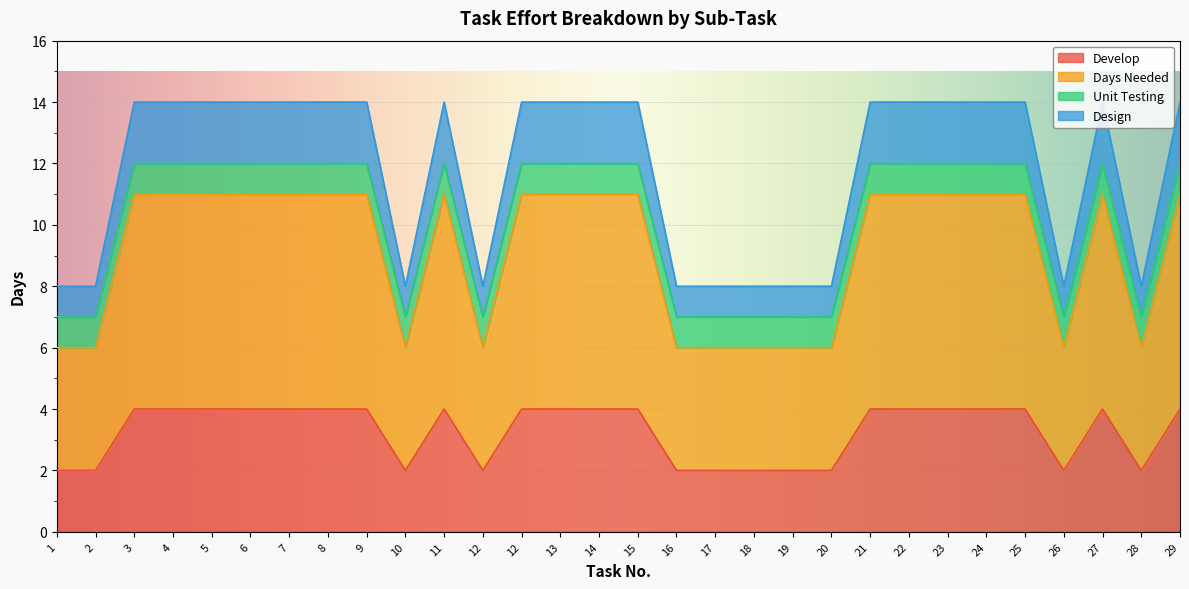

Which category has the lowest value in the Develop series?

1